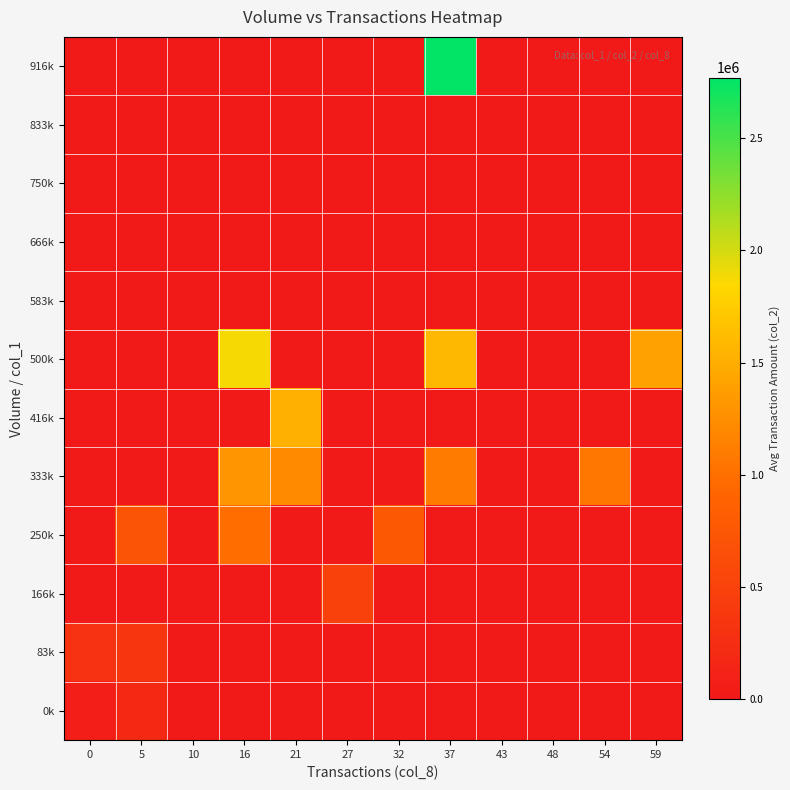

How many distinct data groups are displayed?

12